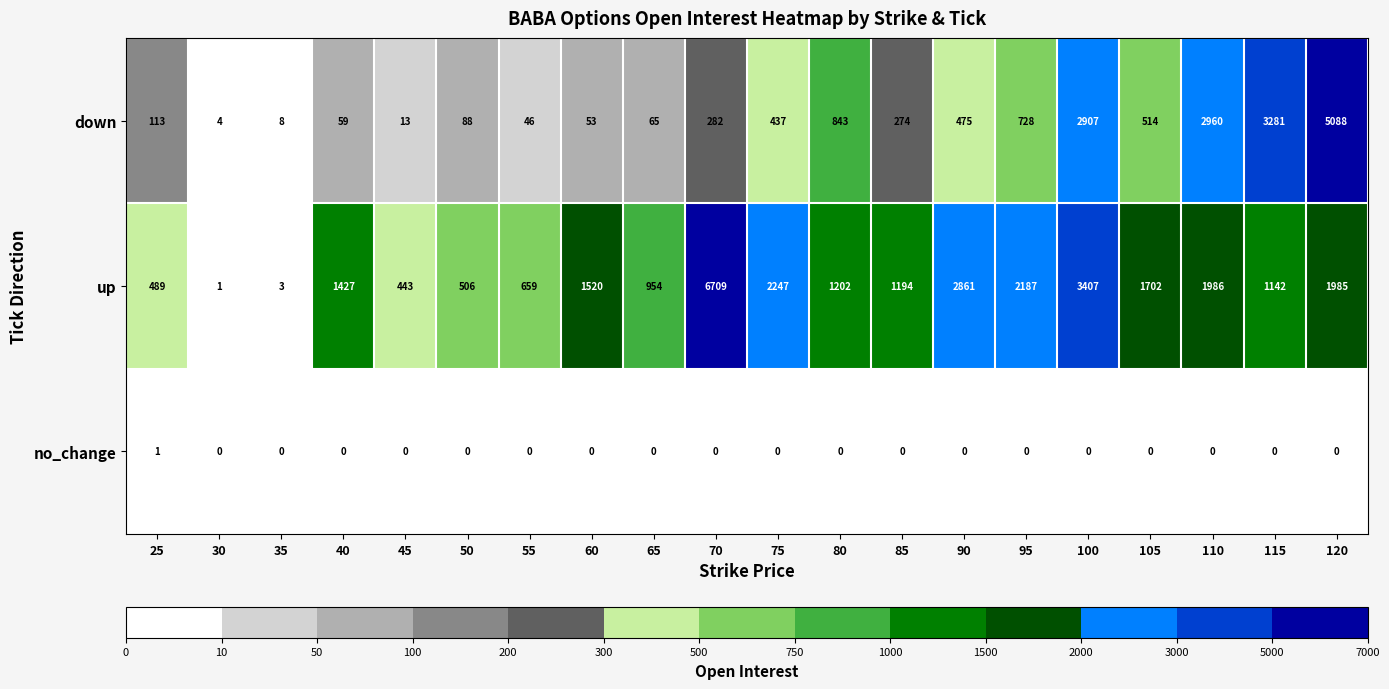

What is the sum of all down values?

18238